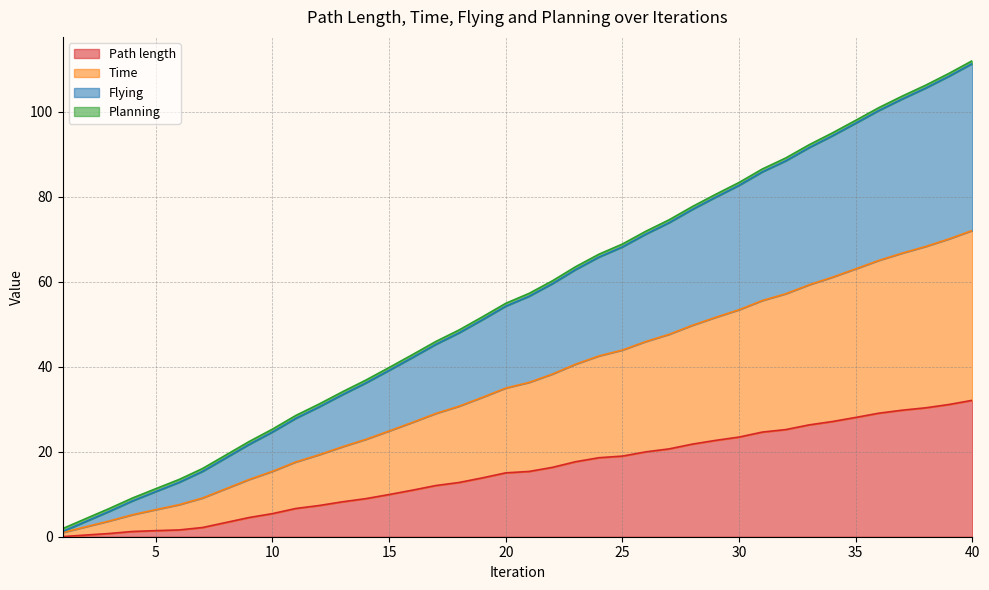

True or false: Flying has more than 1 points higher than both neighbors.

False